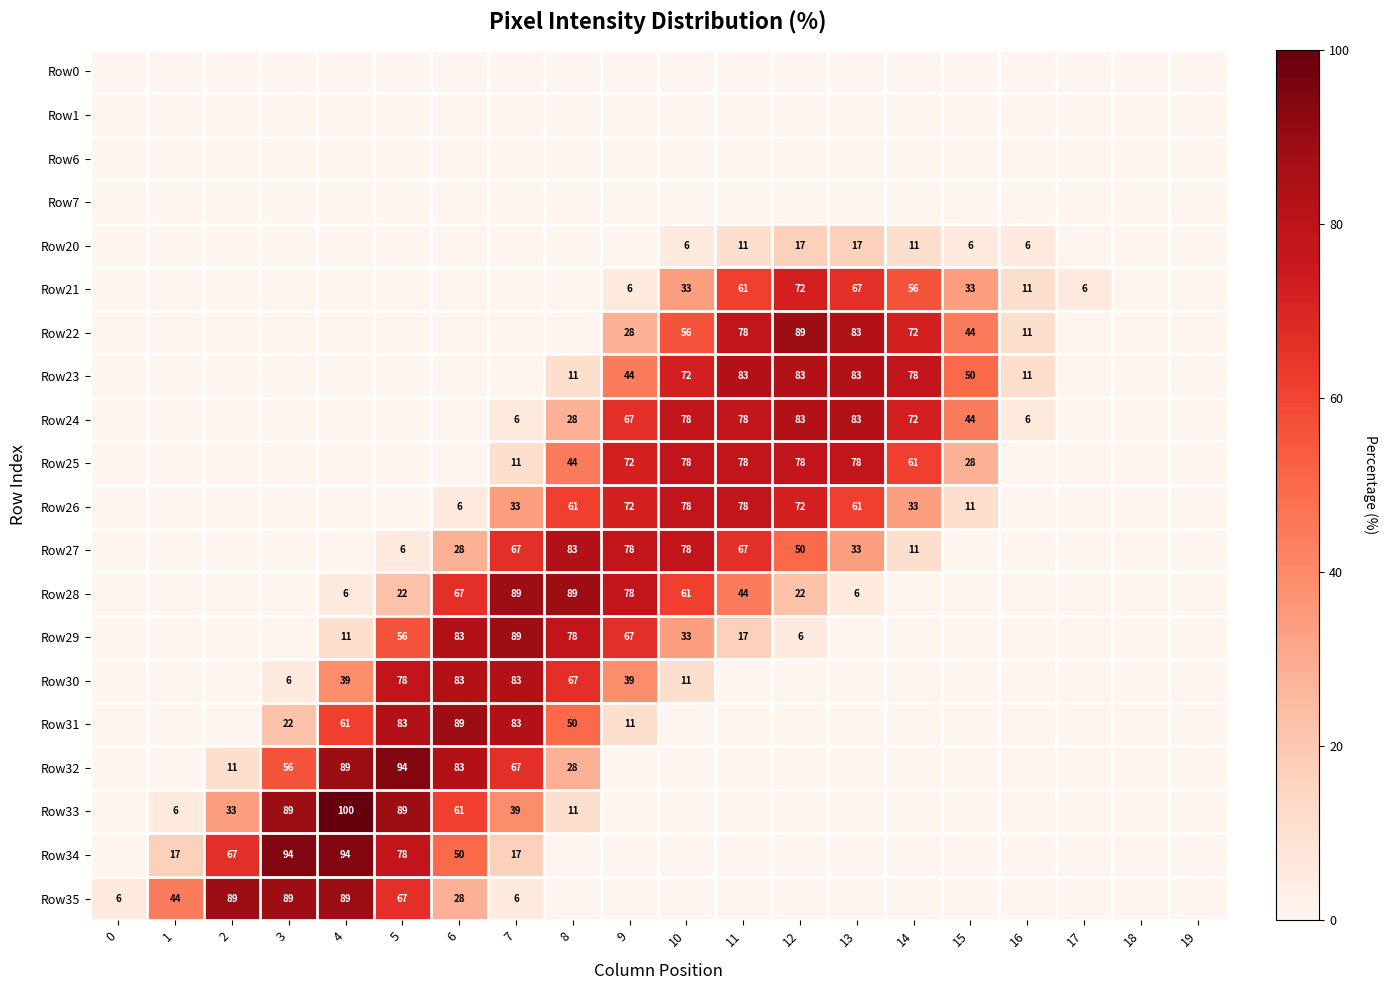

The value of Row26 at 8 is 30. True or false?

False